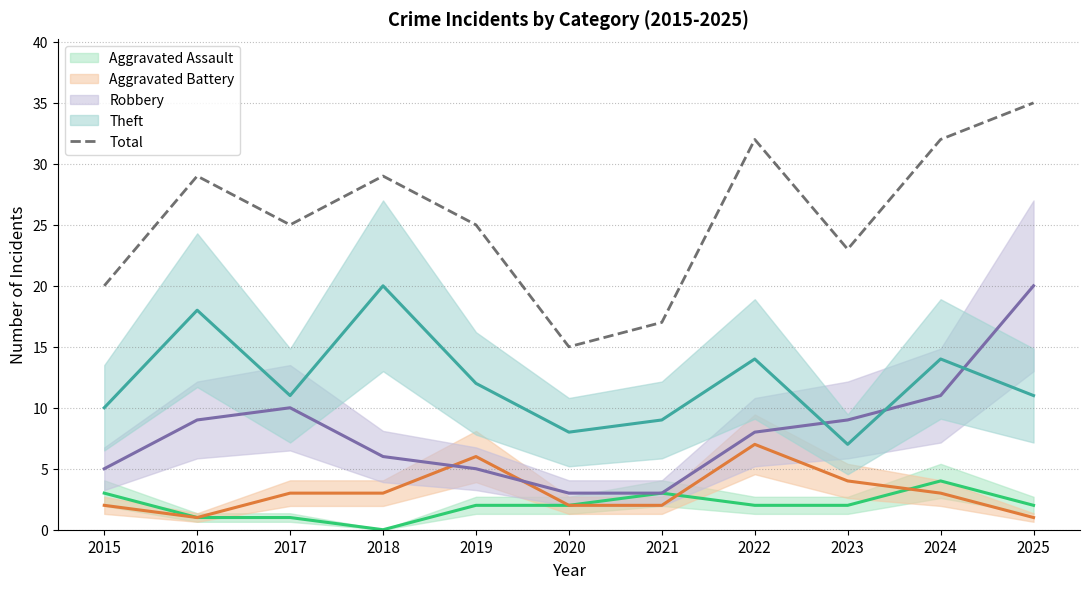

How many data points are less than 25?

4